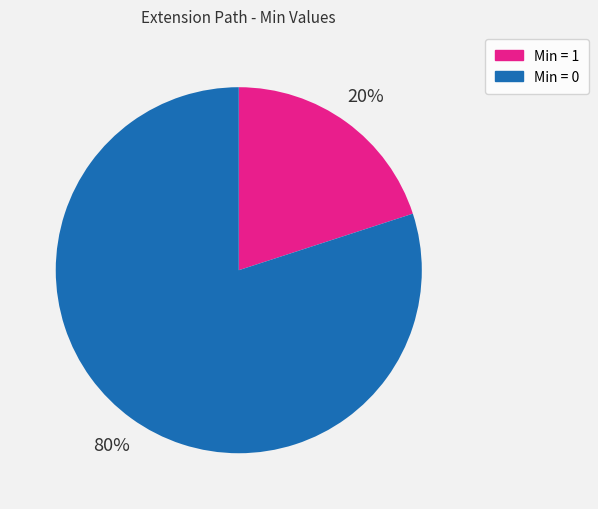

Is there a majority slice in this chart?

Yes